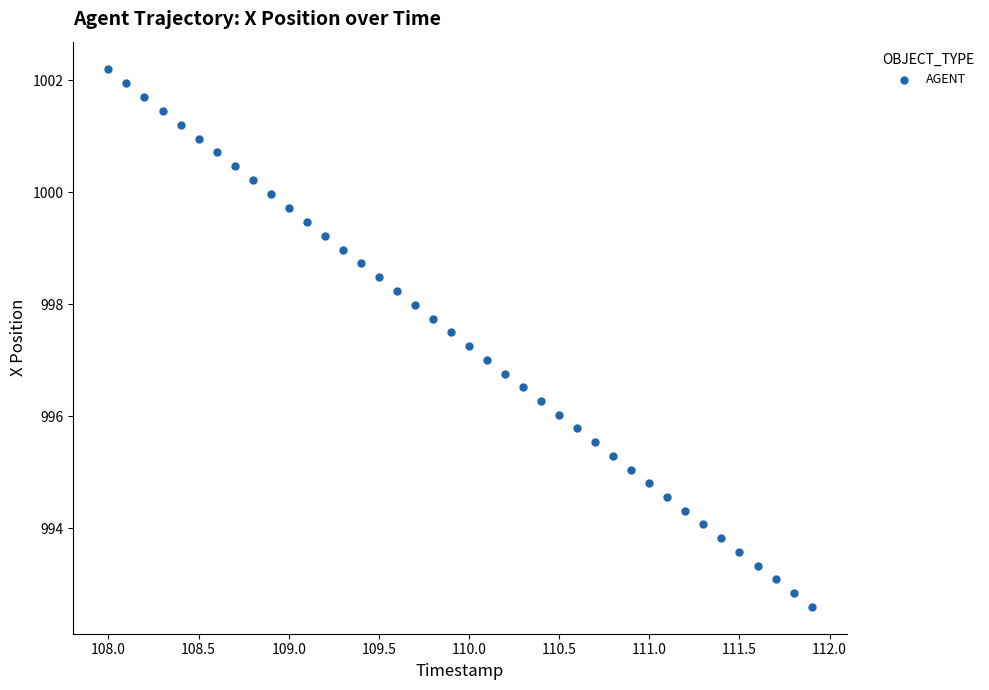

What is the range of X values (max minus min)?

3.9